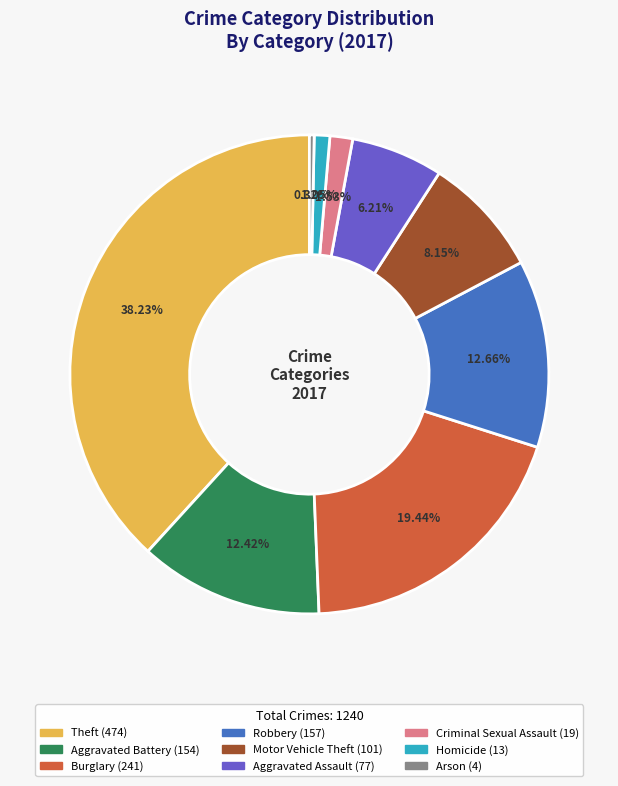

Which slice is the smallest?

Arson